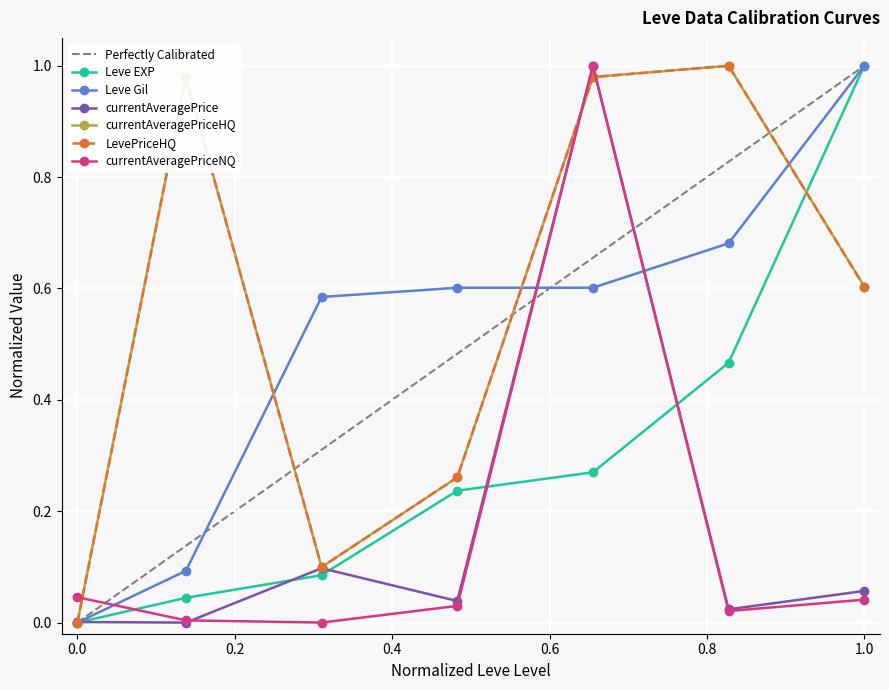

What is the difference between the second highest and minimum values in the Leve Gil series?

0.7